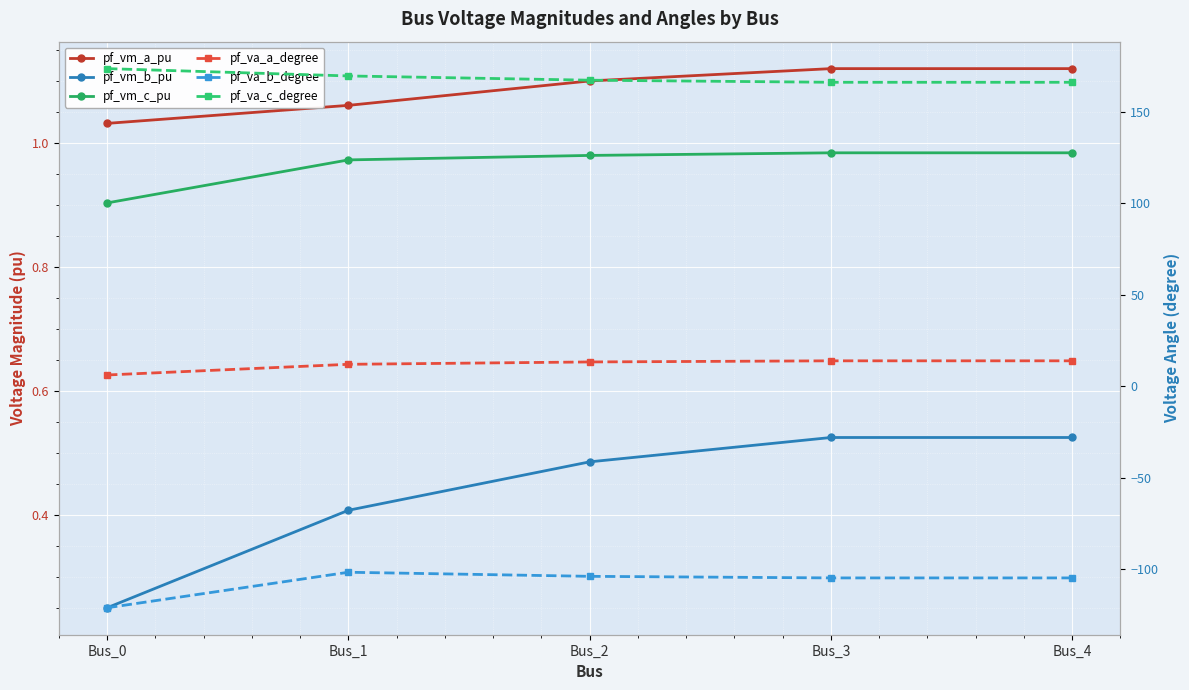

Between Bus_1 and Bus_2, which is larger?

Bus_2